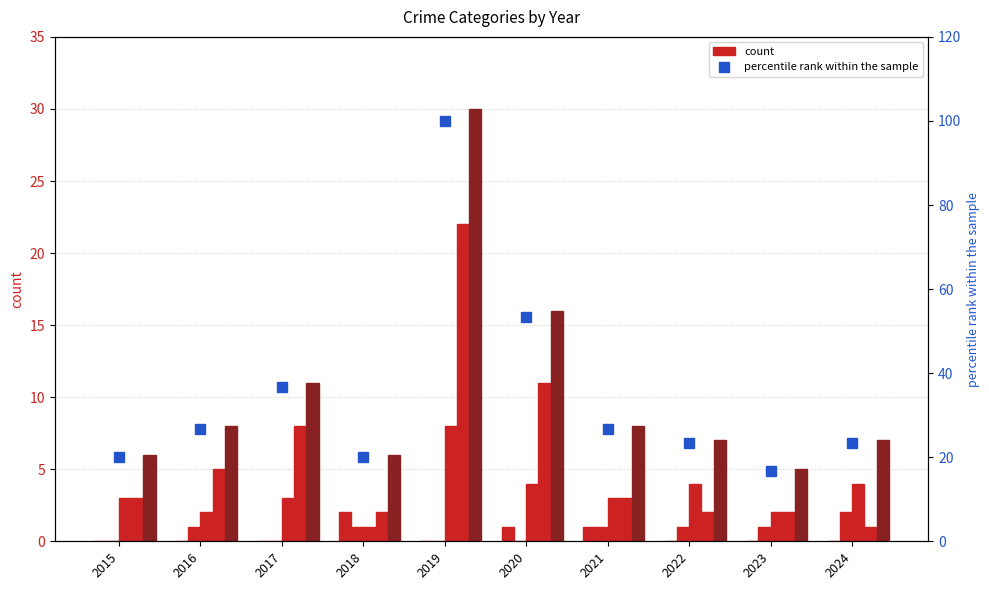

Between 2016 and 2020, which series saw the biggest shift?

percentile rank within the sample